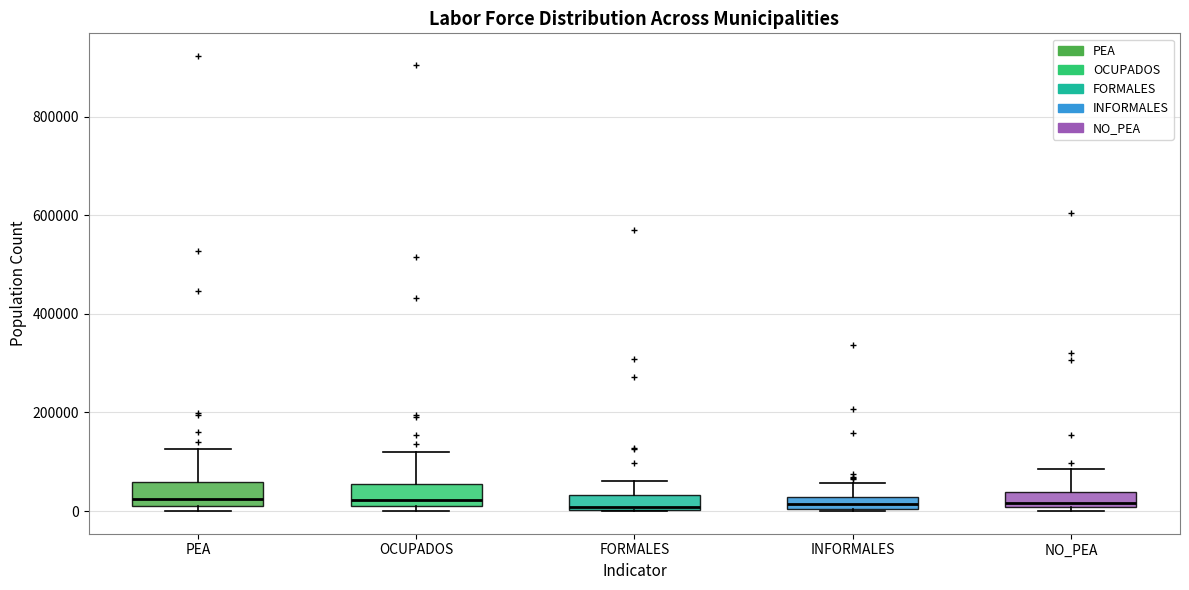

Where does the upper whisker of the box for FORMALES end on the y-axis? The values are not printed on the chart, so give them approximately, as read against the axis.

60000